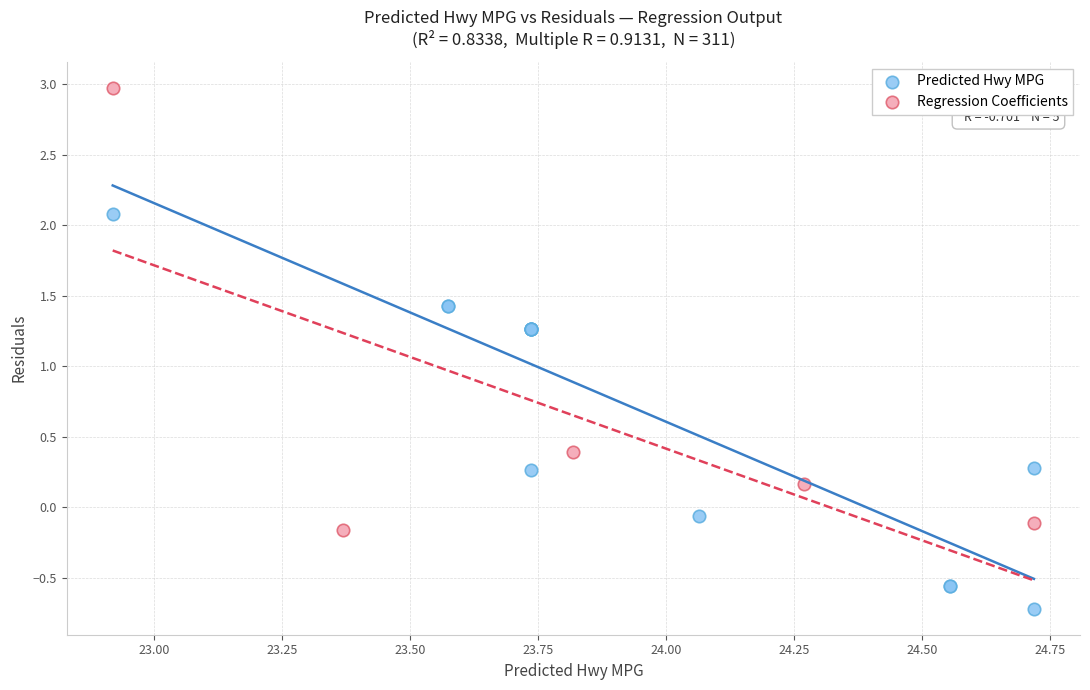

Which series has the largest Y range (max minus min)?

Regression Coefficients